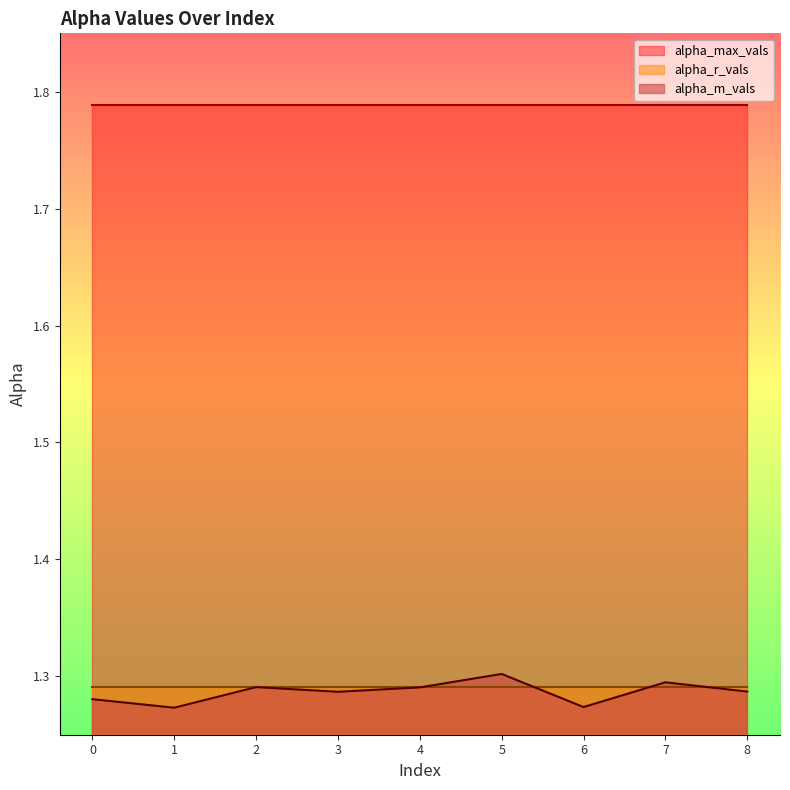

The value of alpha_max_vals at 6 is 0.4. True or false?

False